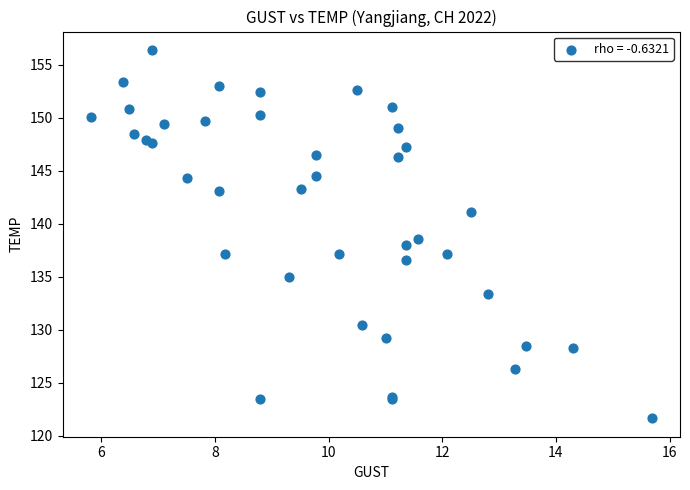

What Y value in the scatter plot is closest to 139?

138.6